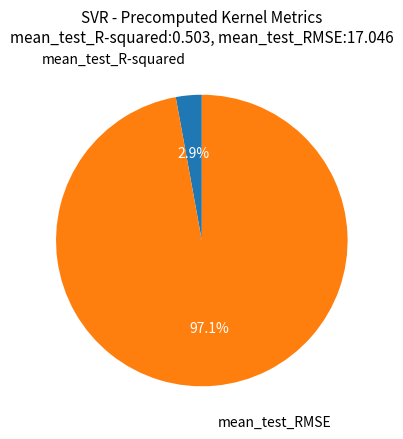

Which has a higher value, mean_test_R-squared or mean_test_RMSE?

mean_test_RMSE